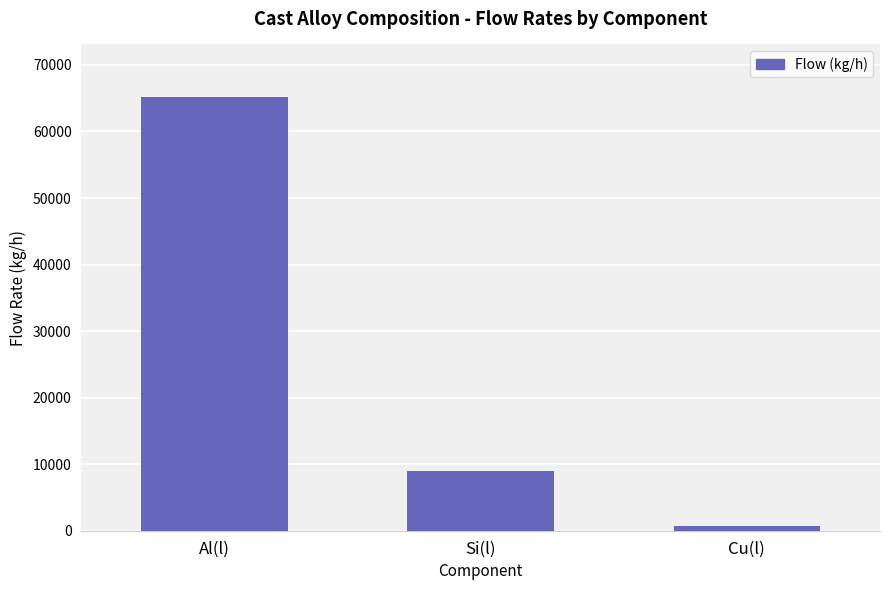

Reading left to right, extract all data points from this chart.

65248.4	8999.8	750.0